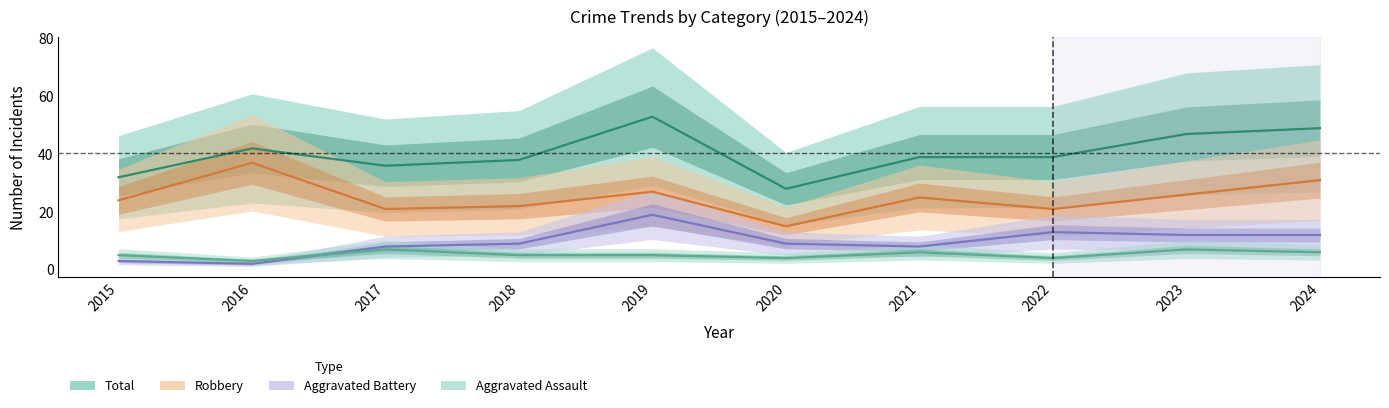

Which series has the largest total across all categories?

Total